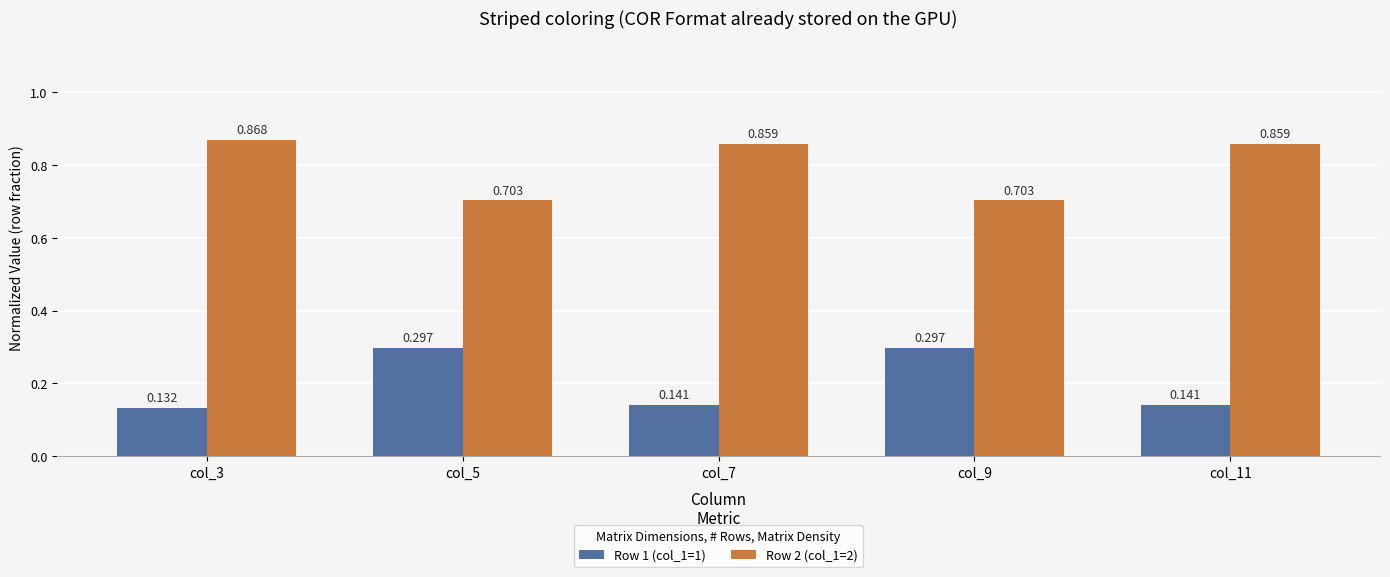

Is the value of Row 2 (col_1=2) at col_7 greater than the value of Row 1 (col_1=1) at col_7?

Yes